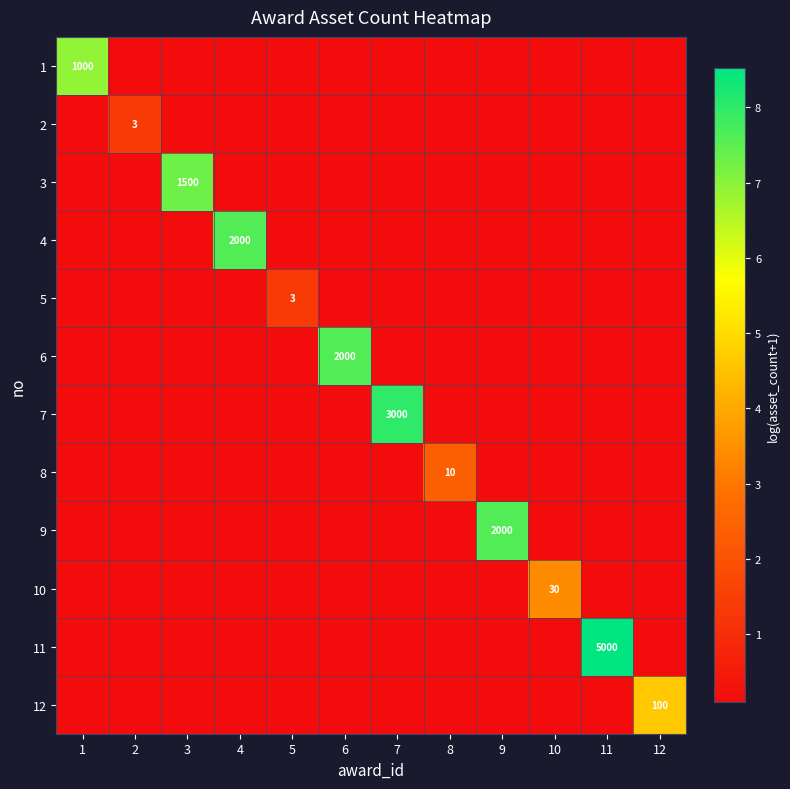

At which category is the sum across all series the highest?

11